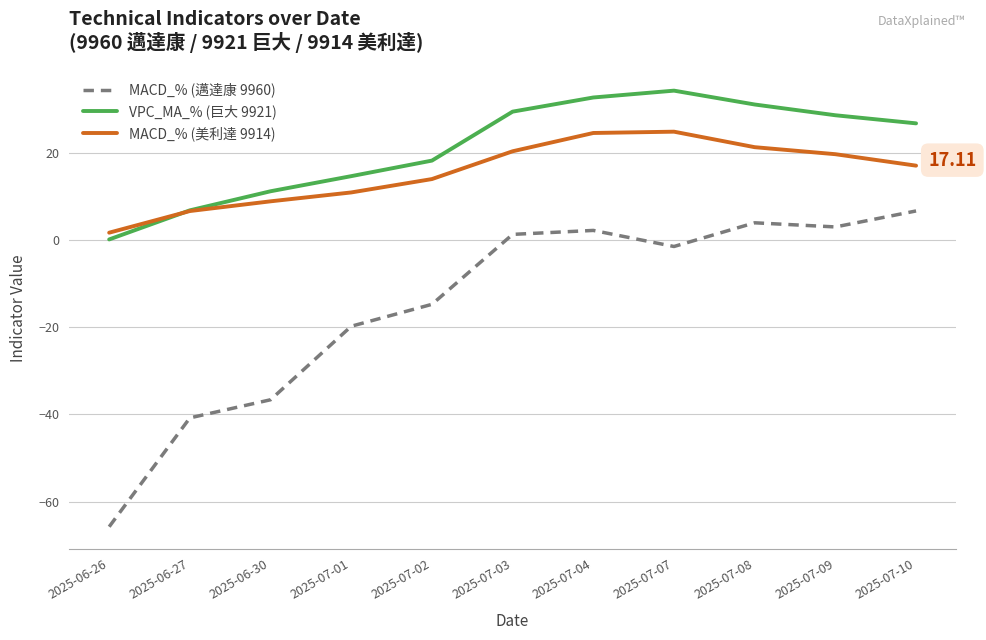

Which series has the widest spread of values?

MACD_% (邁達康 9960)